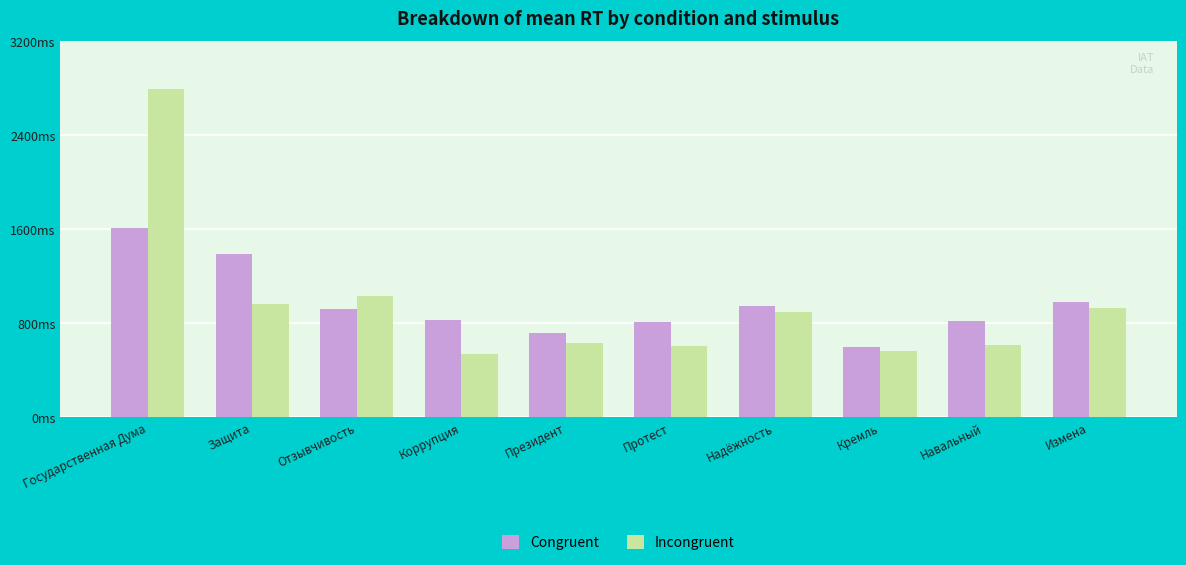

Are the bars horizontal?

No